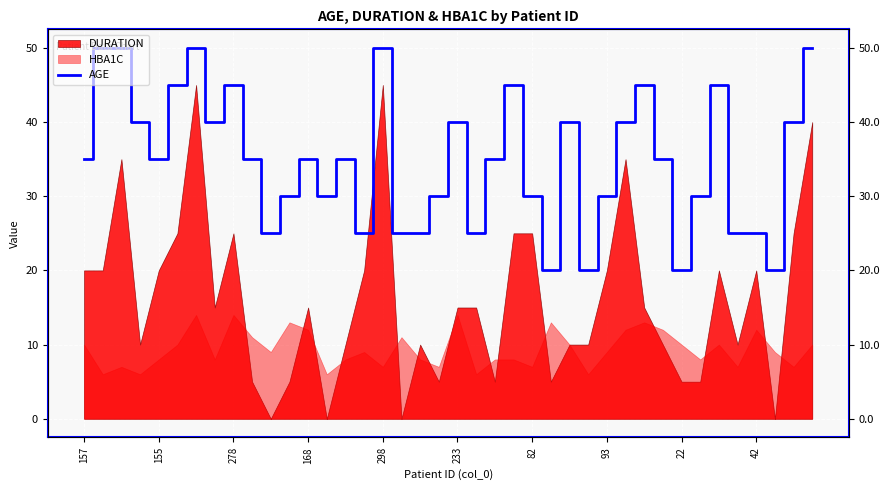

How many lines are shown in the chart?

1